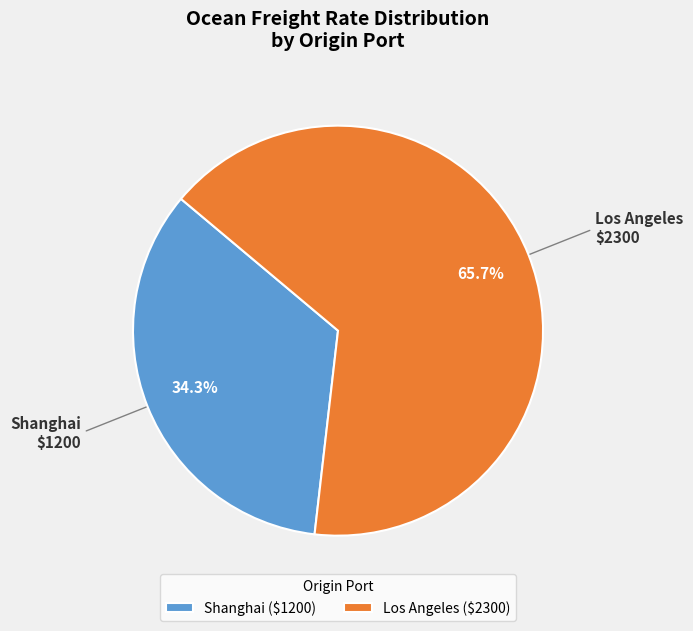

What is the majority slice?

Los Angeles